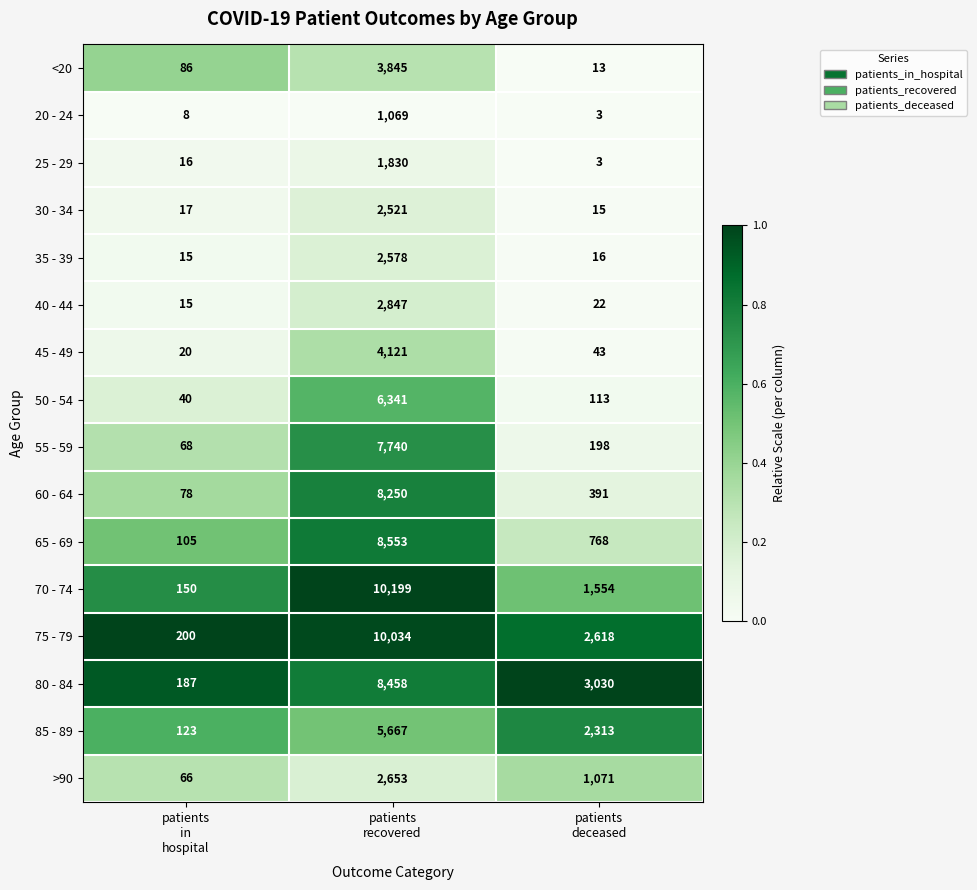

Which series has the widest spread of values?

70 - 74